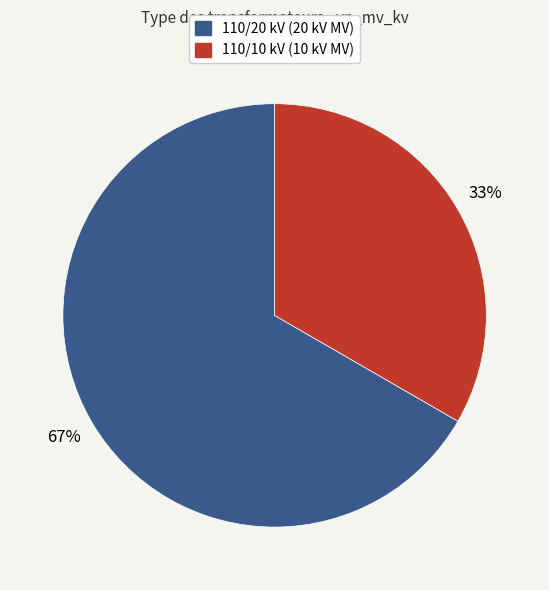

To the nearest percent, what is the average slice percentage?

50%